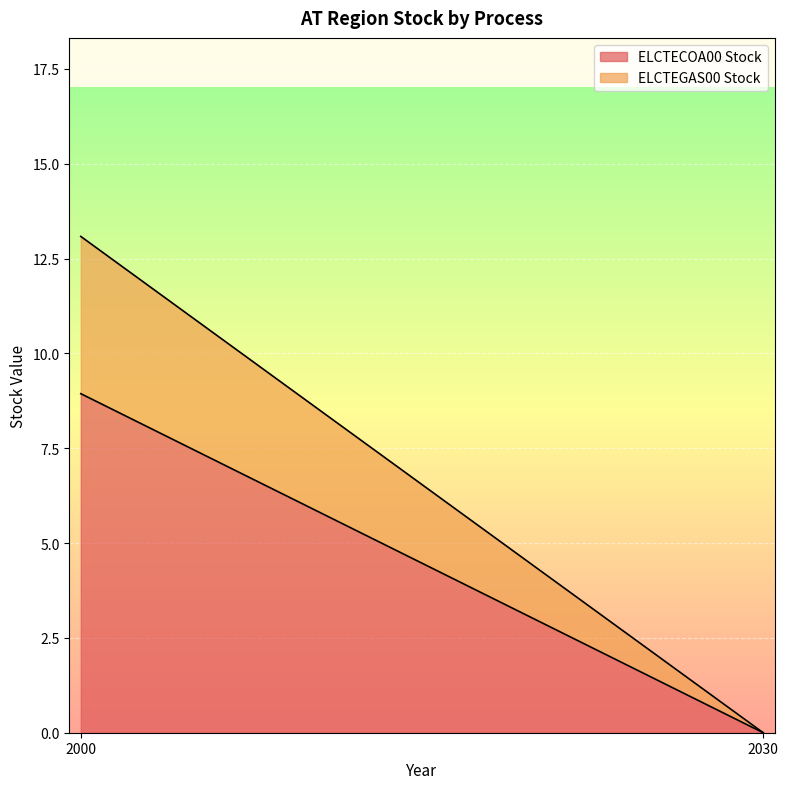

Which label corresponds to the largest value in the chart?

2000